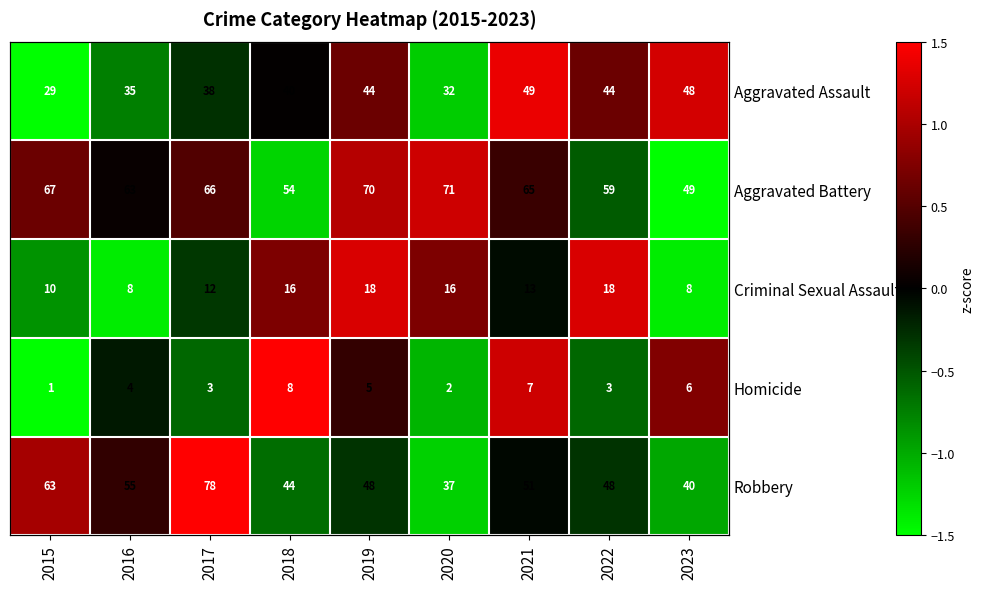

Which category has the lowest value across all series?

2023